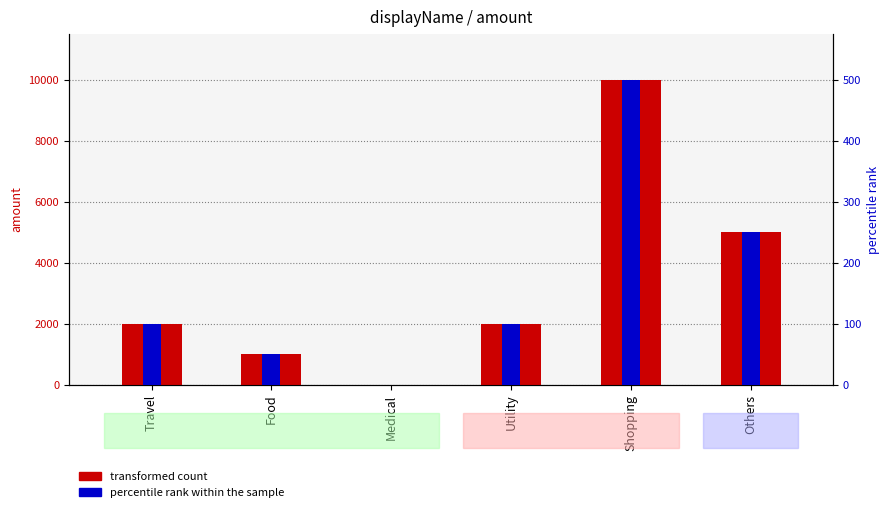

Which series has the largest range (max minus min)?

transformed count